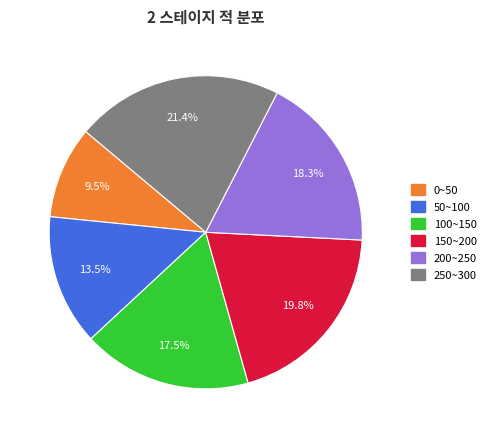

Does any single category account for the majority?

No